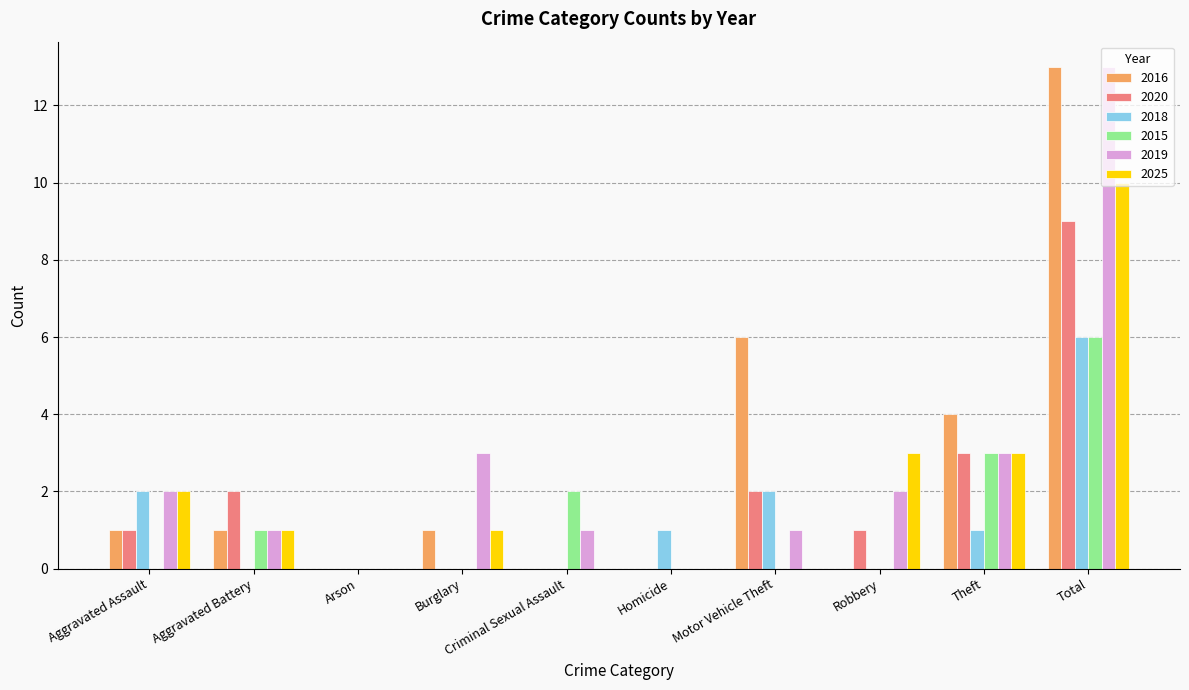

How many 2020 values are between 0 and 2?

8